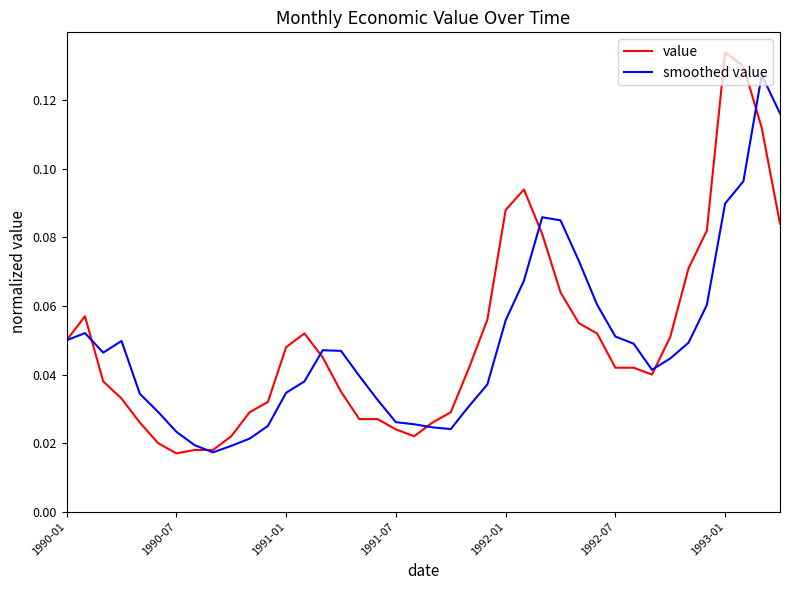

Rank the series by their maximum value, from highest to lowest.

value, smoothed value